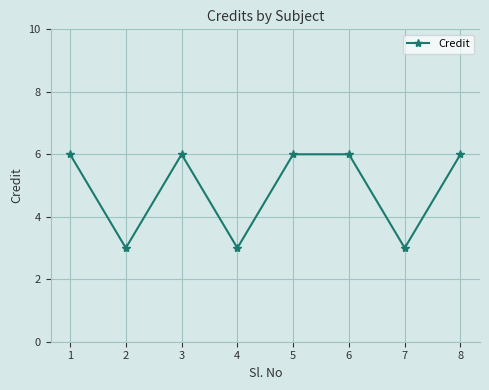

Read the value at 2.

3